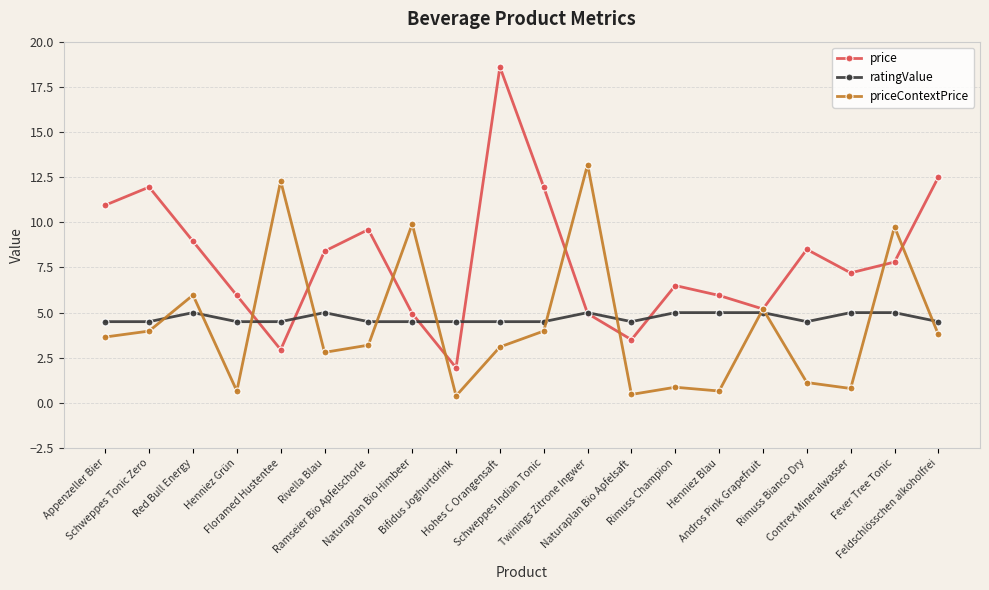

Rank the series at Naturaplan Bio Apfelsaft from lowest to highest value.

priceContextPrice, price, ratingValue